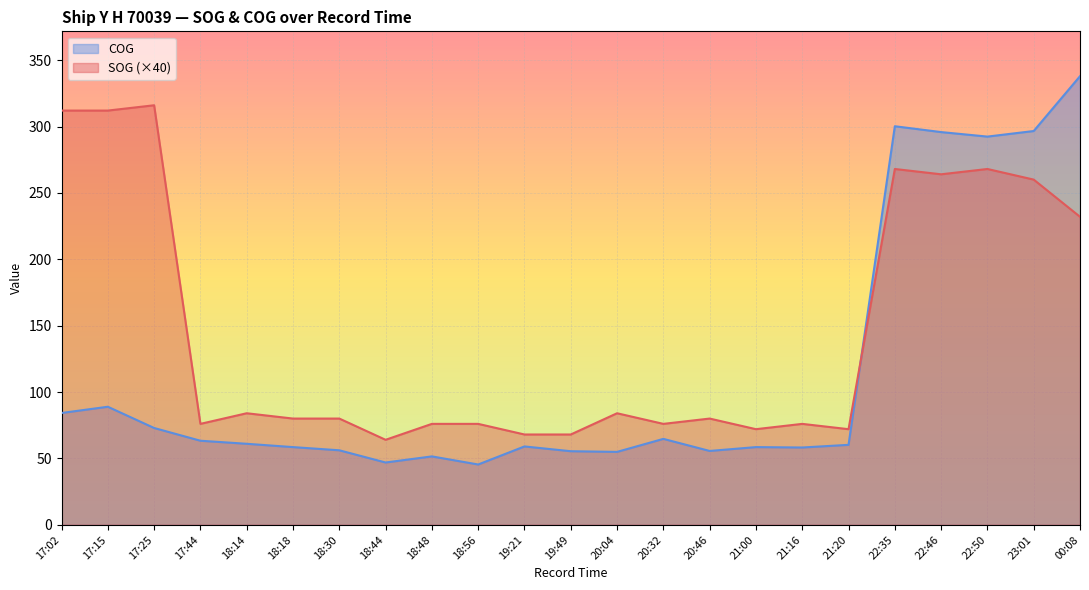

How many data points in SOG are less than 80?

10